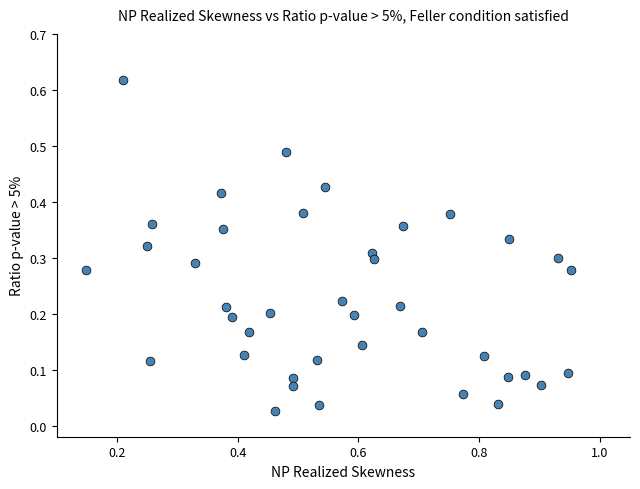

What is the range of X values (max minus min)?

0.8